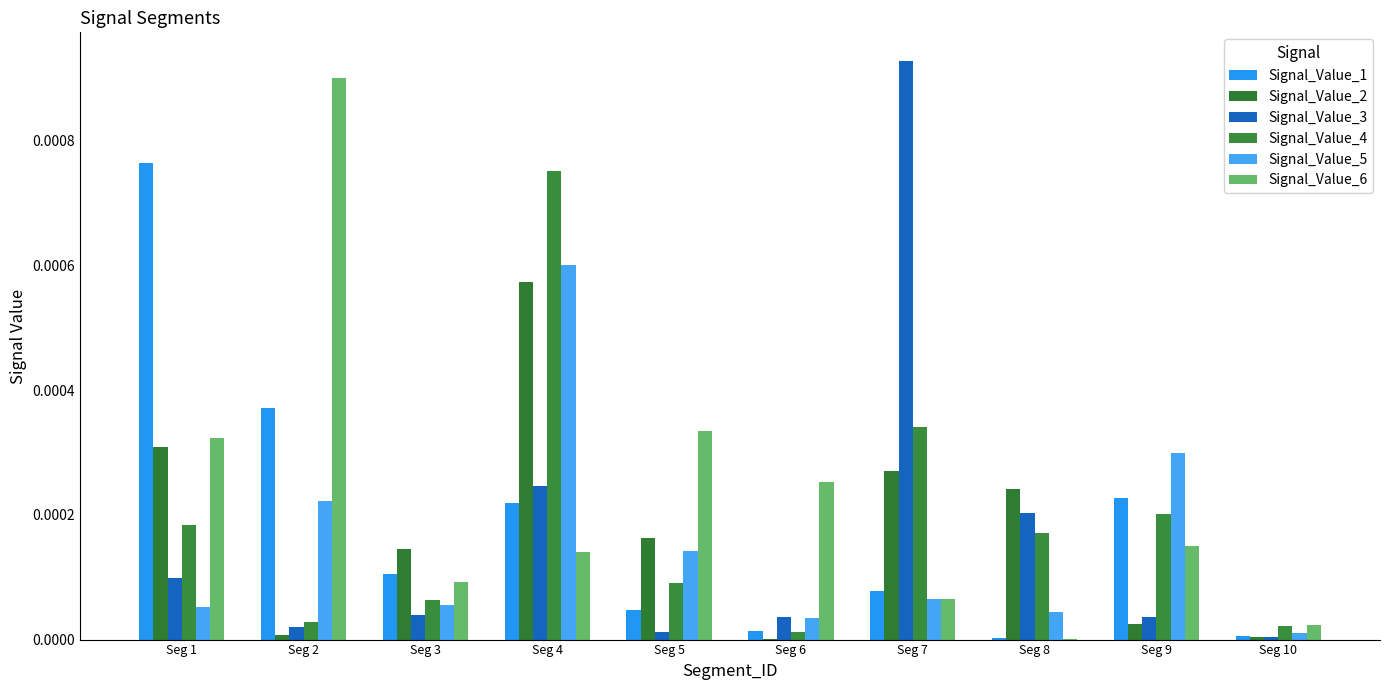

Is it true that Signal_Value_5 equals 0.0 at Seg 8?

True